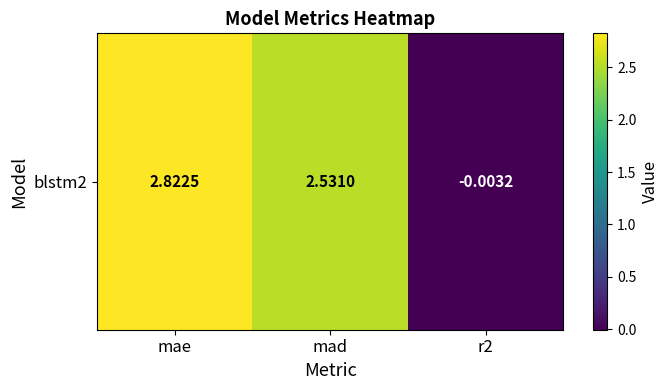

How many data points are above 2?

2